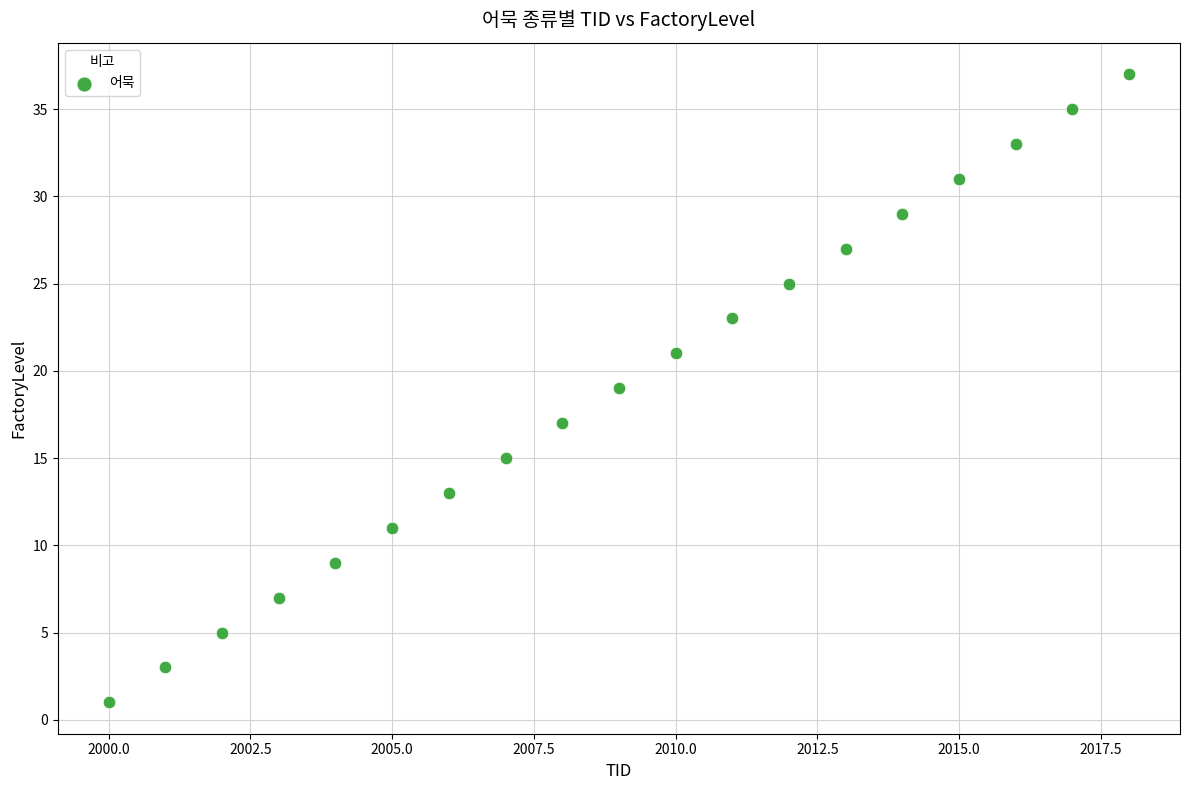

What is the range of Y values (max minus min)?

36